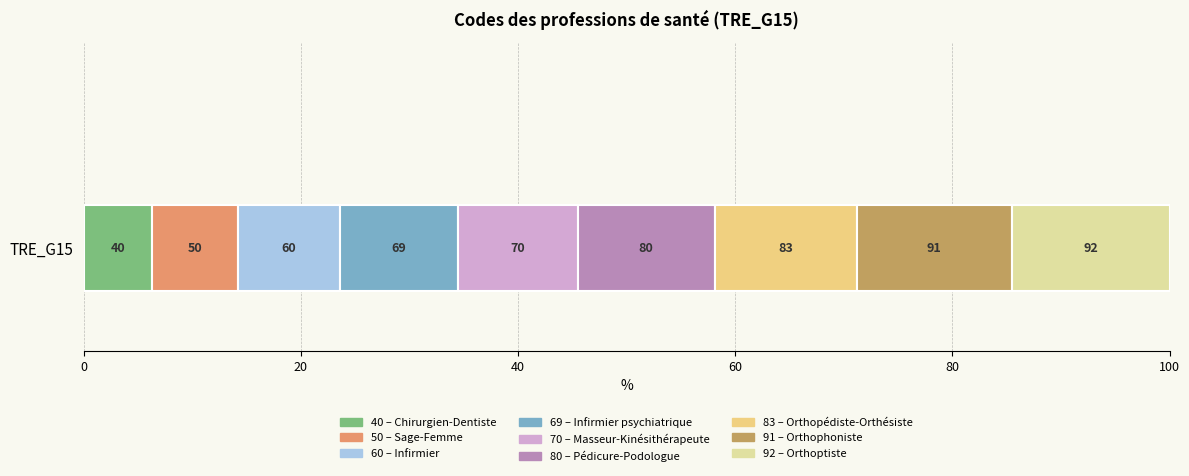

Reading left to right, list all the values displayed in this chart.

Chirurgien-Dentiste=40	Sage-Femme=50	Infirmier=60	Infirmier psychiatrique=69	Masseur-Kinésithérapeute=70	Pédicure-Podologue=80	Orthopédiste-Orthésiste=83	Orthophoniste=91	Orthoptiste=92